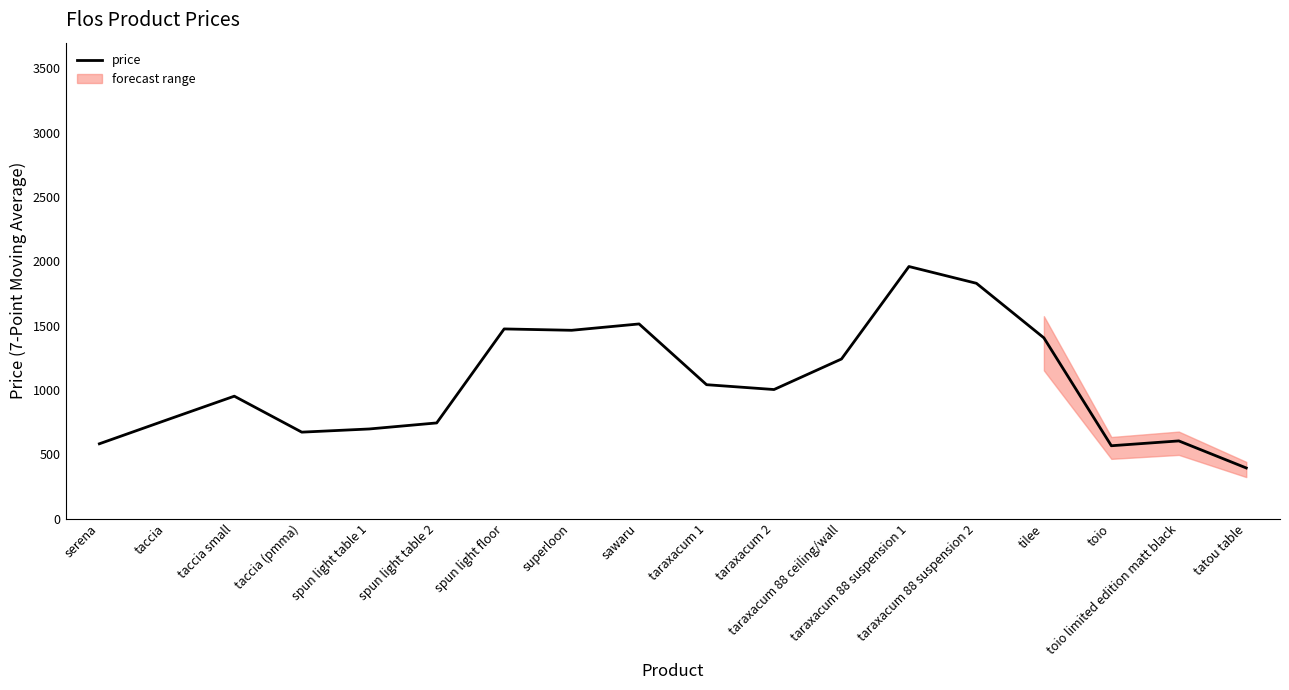

What is the value of the 13th point from the left?

1959.7